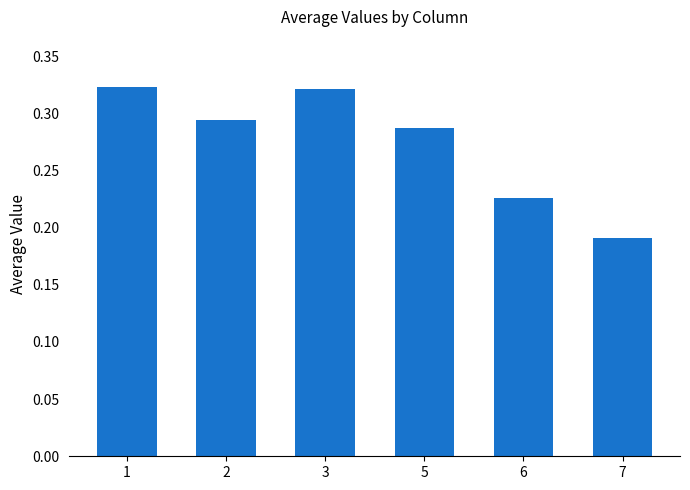

Which category has the lowest value across all series?

7